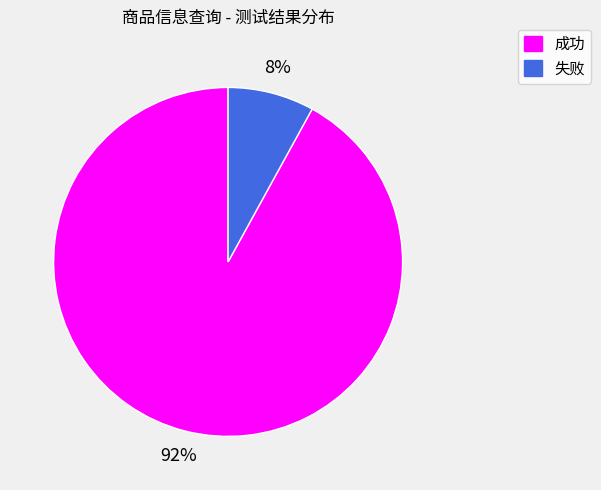

Do 成功 and 失败 together represent more than half of the pie?

Yes